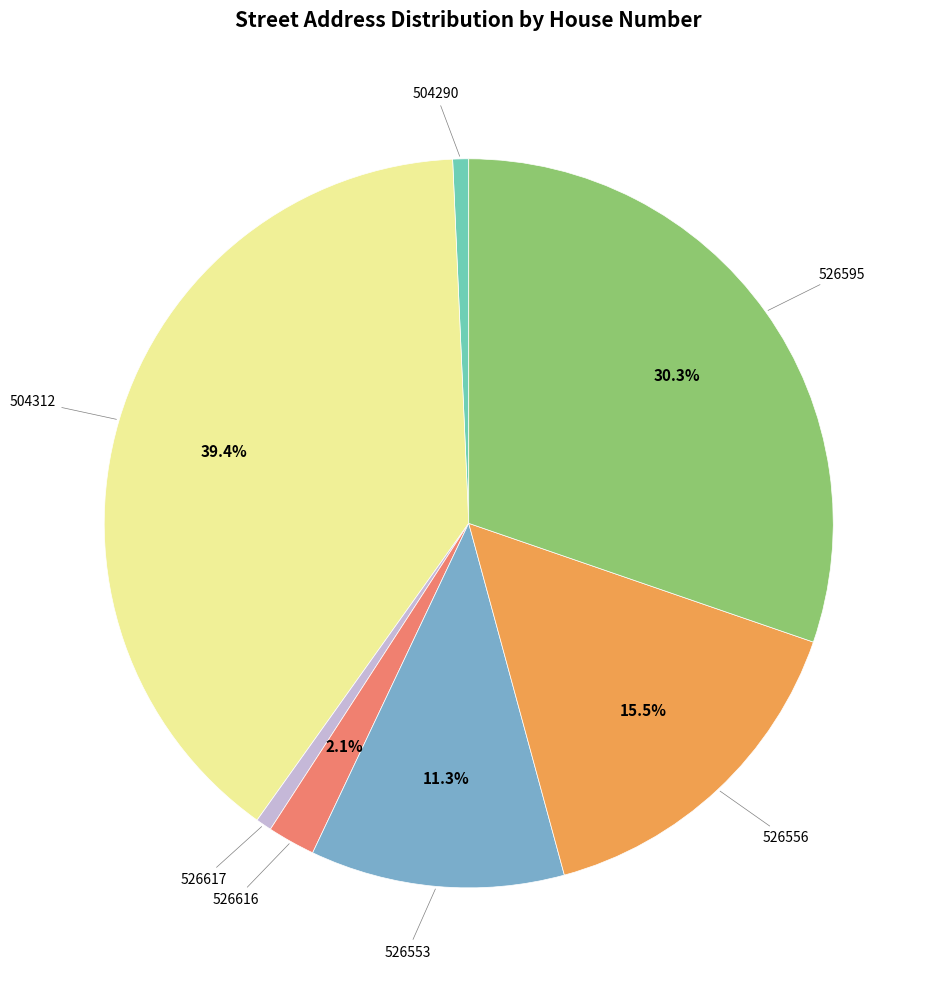

Is there any slice that represents more than half of the pie?

No